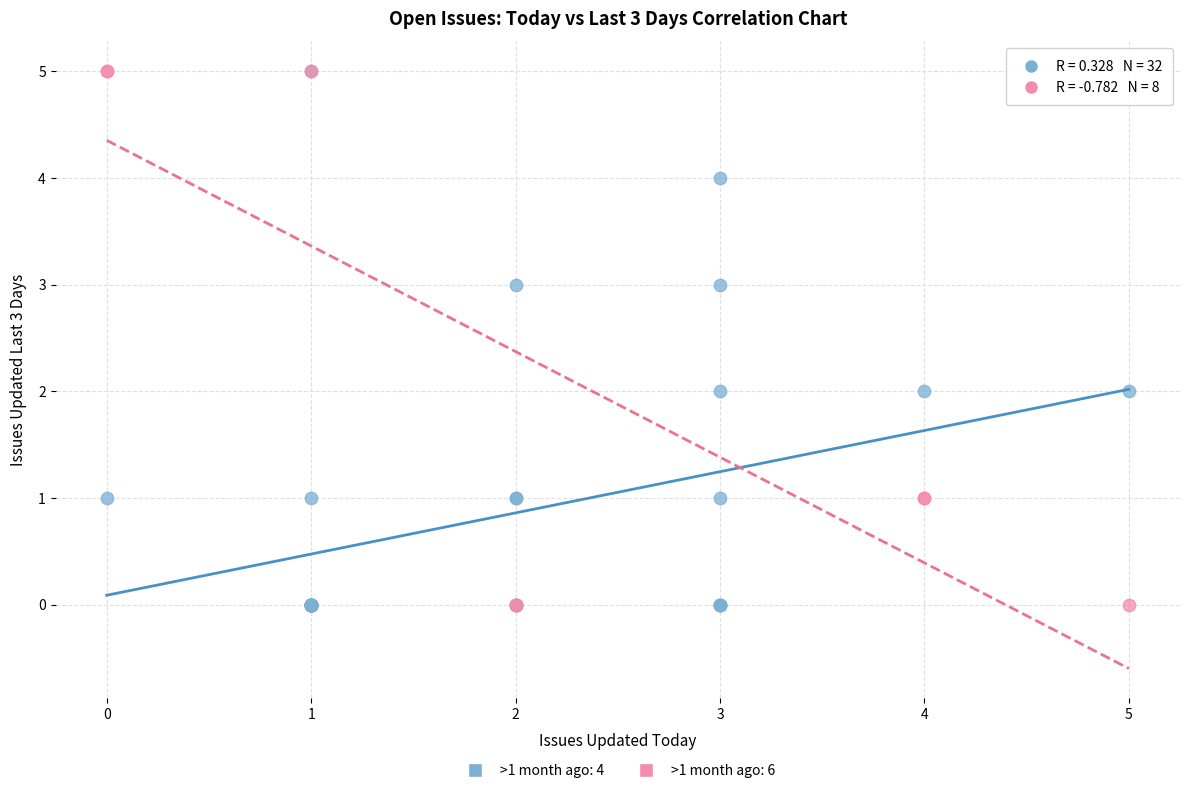

What are all the series names shown in the legend?

>1 month ago: 4, >1 month ago: 6